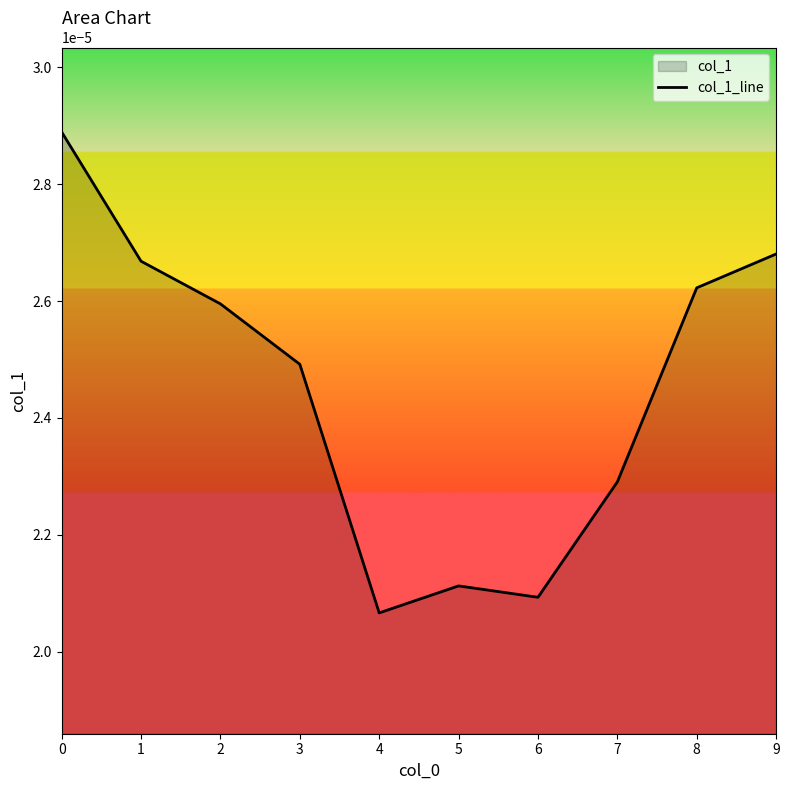

Does the chart display data point markers on the line(s)?

No